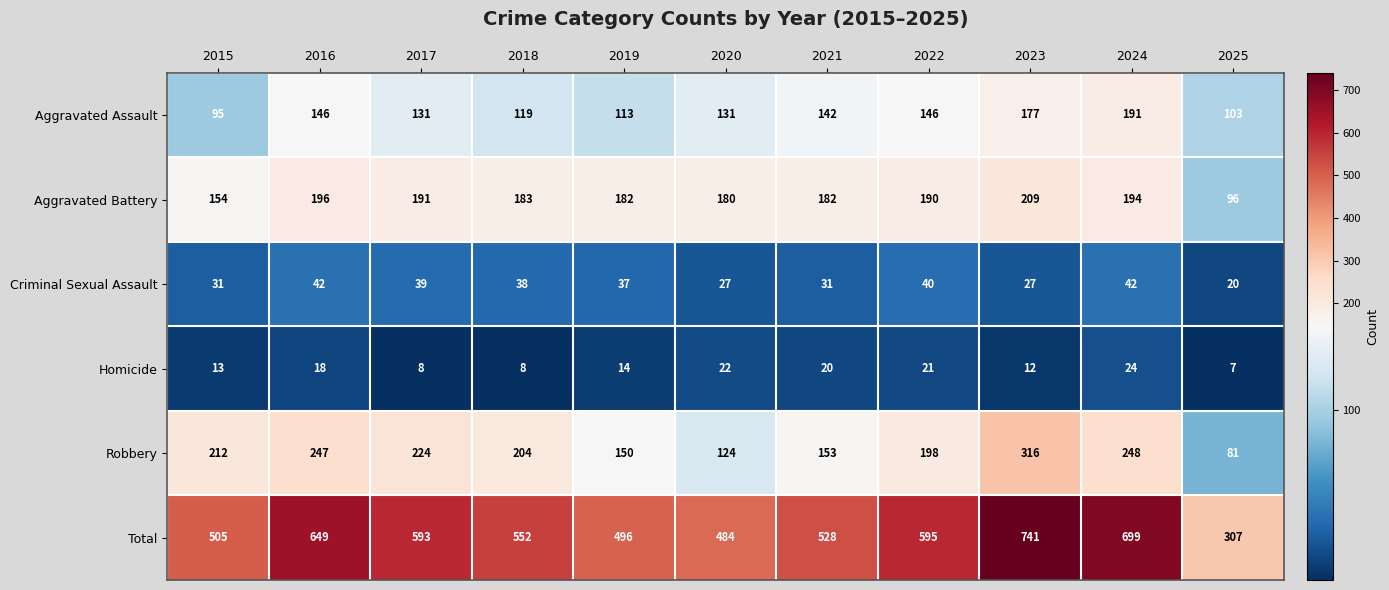

Read the Aggravated Assault value at 2016, to the nearest 10.

150